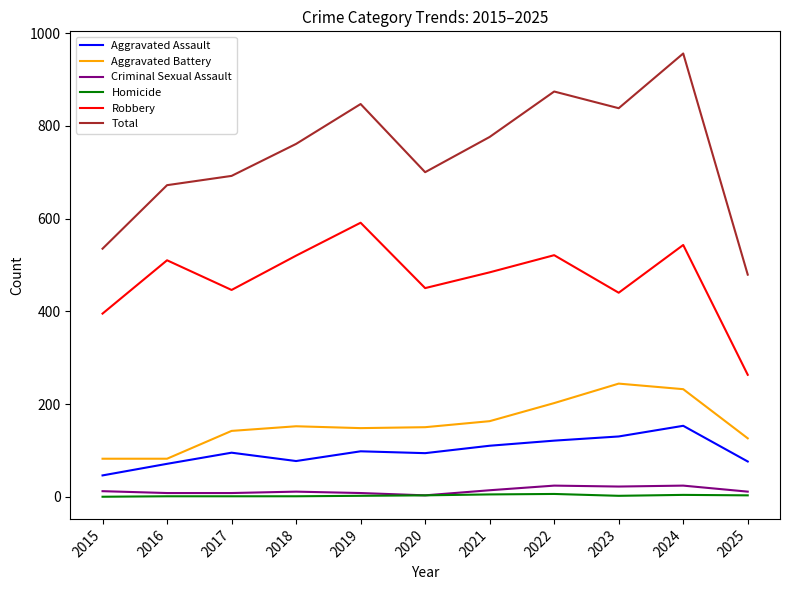

Is this an area chart (filled region under the line)?

No